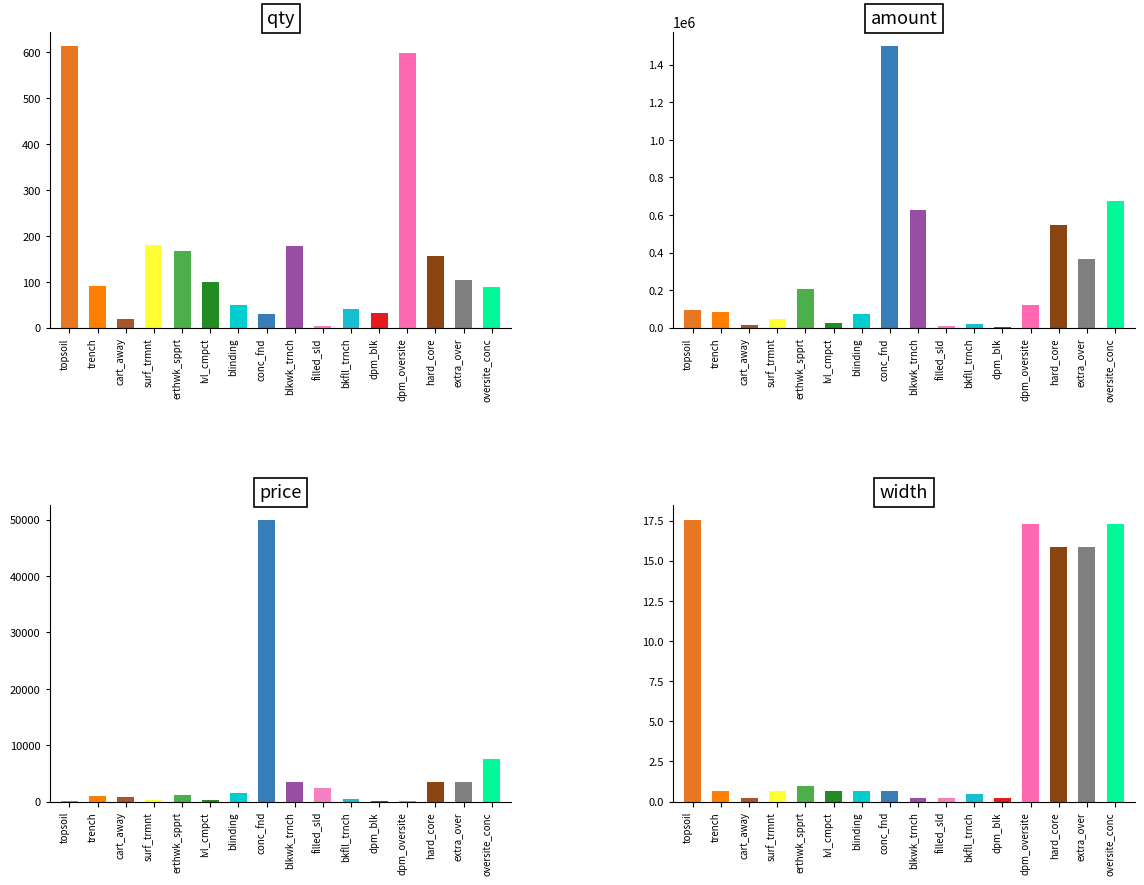

How many values in the qty series exceed 100?

8